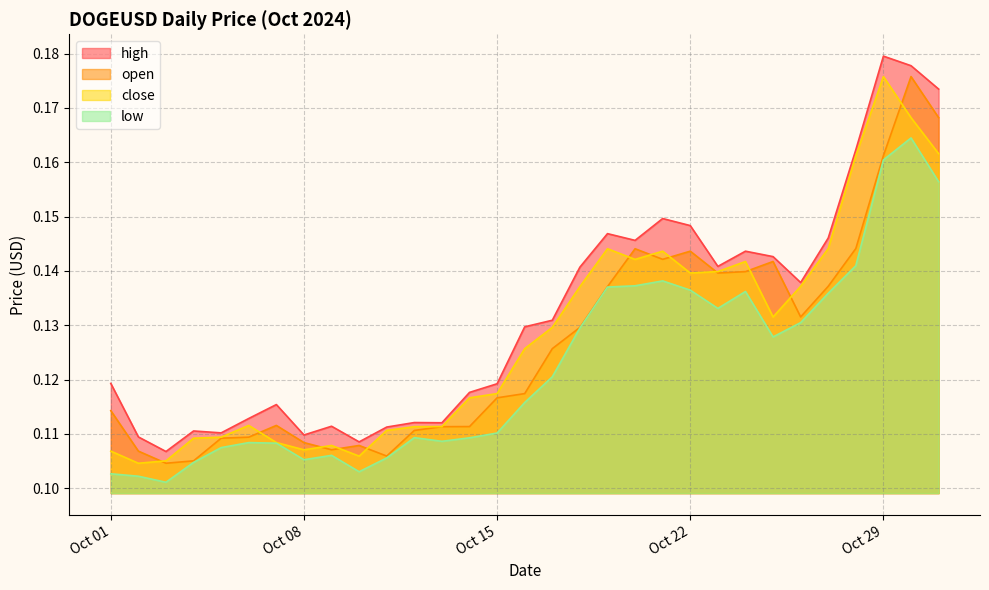

Which category has the lowest value in the high series?

2024-10-03